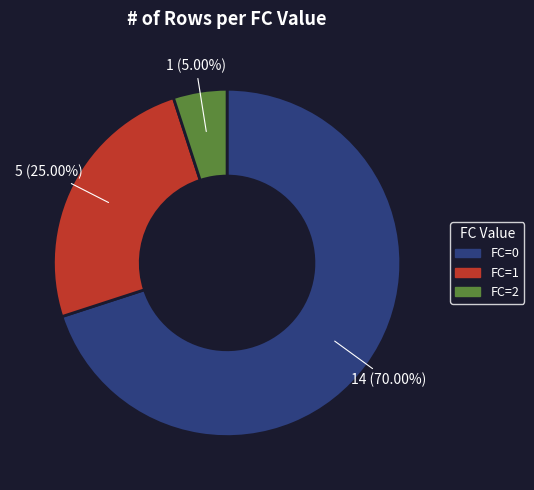

To the nearest percent, what portion does FC=1 represent?

25%